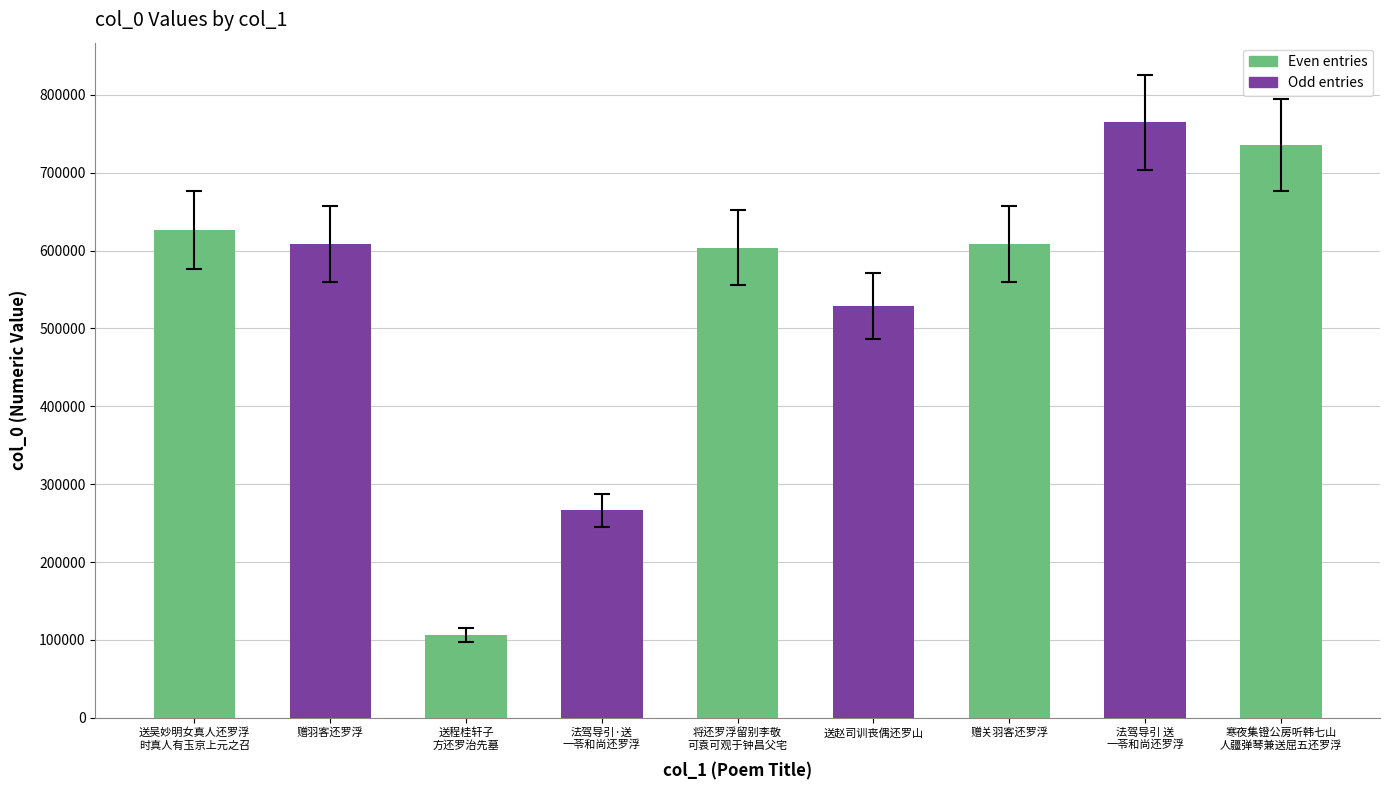

Reading left to right, transcribe all the data shown in this chart.

626571	608219	106181	266397	603481	528475	608633	764495	735714